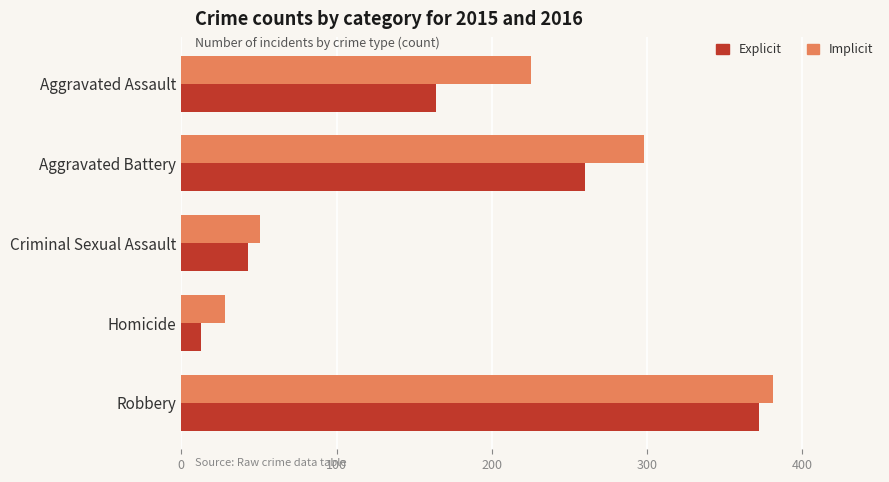

Which series has the largest total across all categories?

Implicit